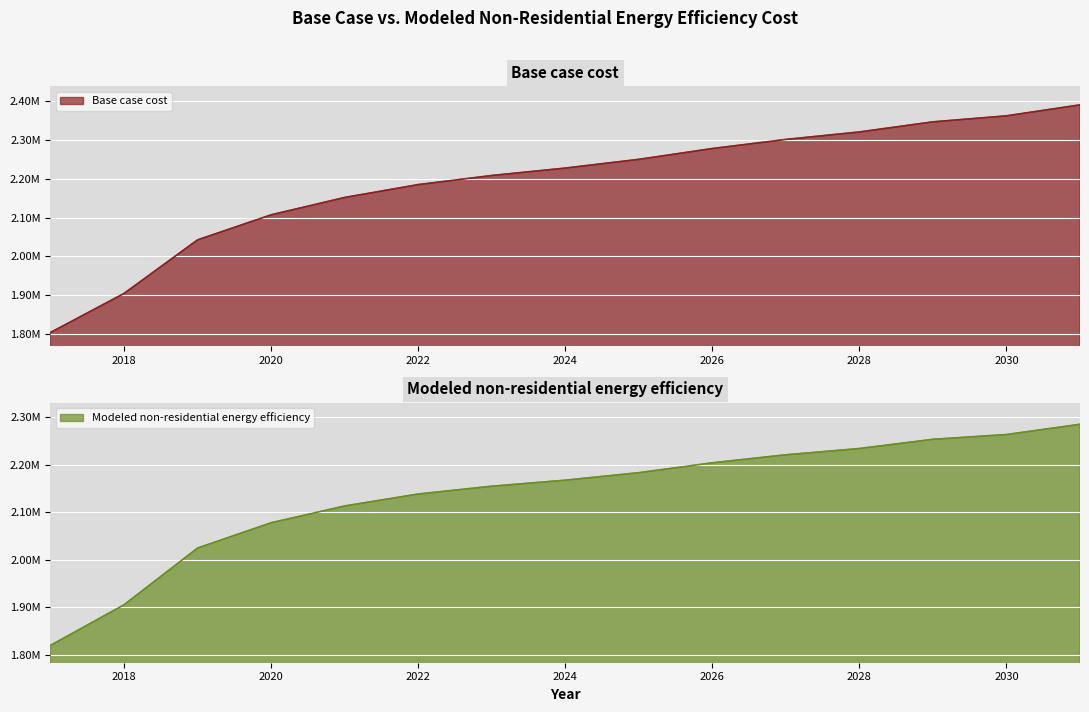

What is the total value across all series at 2018?

3809561.7